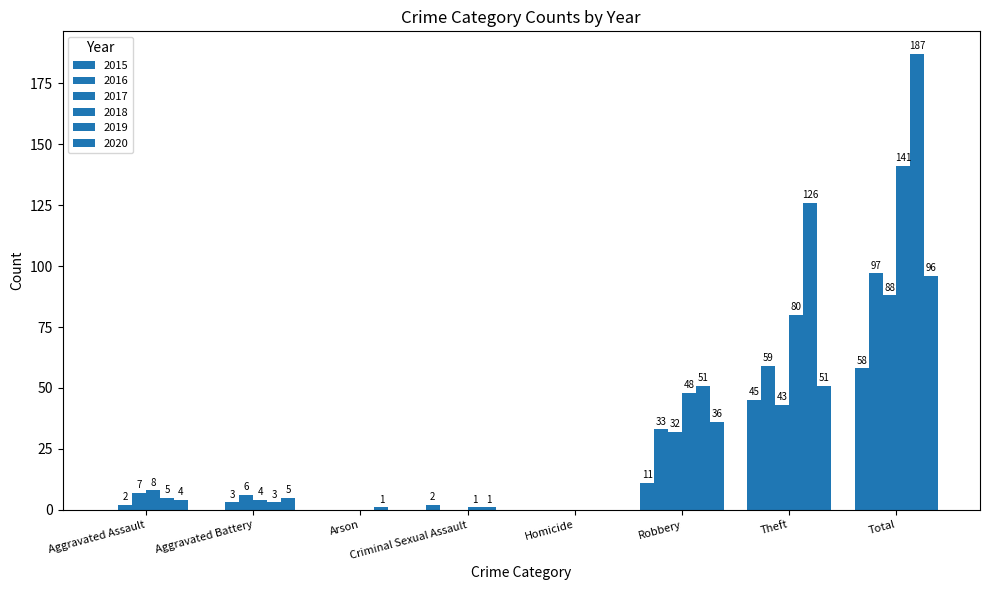

How many series are shown in this chart?

6